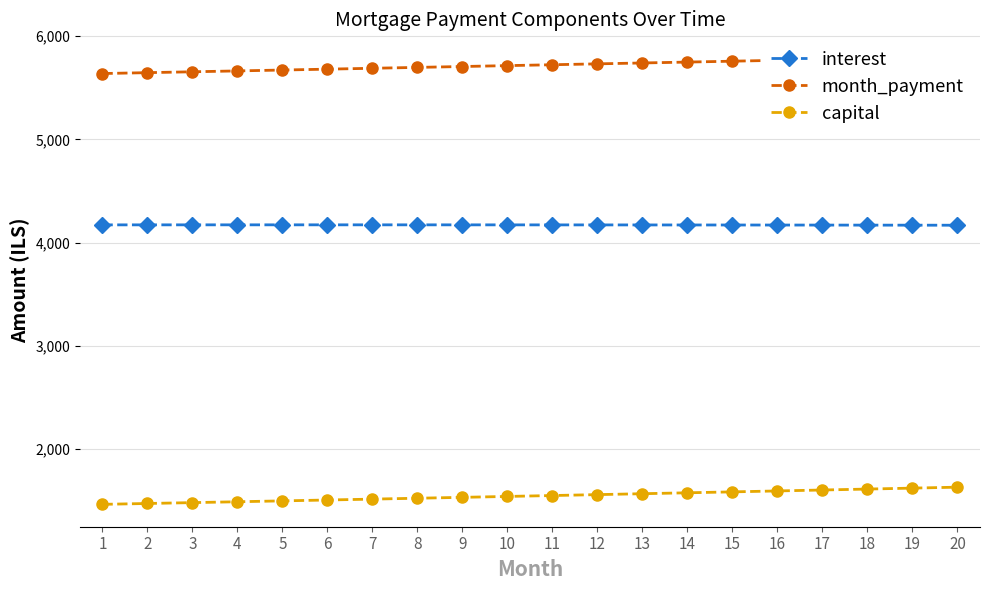

At how many categories does at least one series exceed 1522?

20